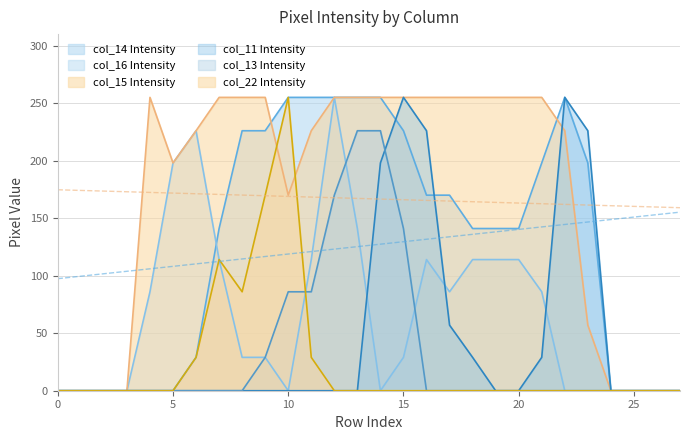

What are all the series names shown in the legend?

col_16, col_13, col_14, col_11, col_15, col_22